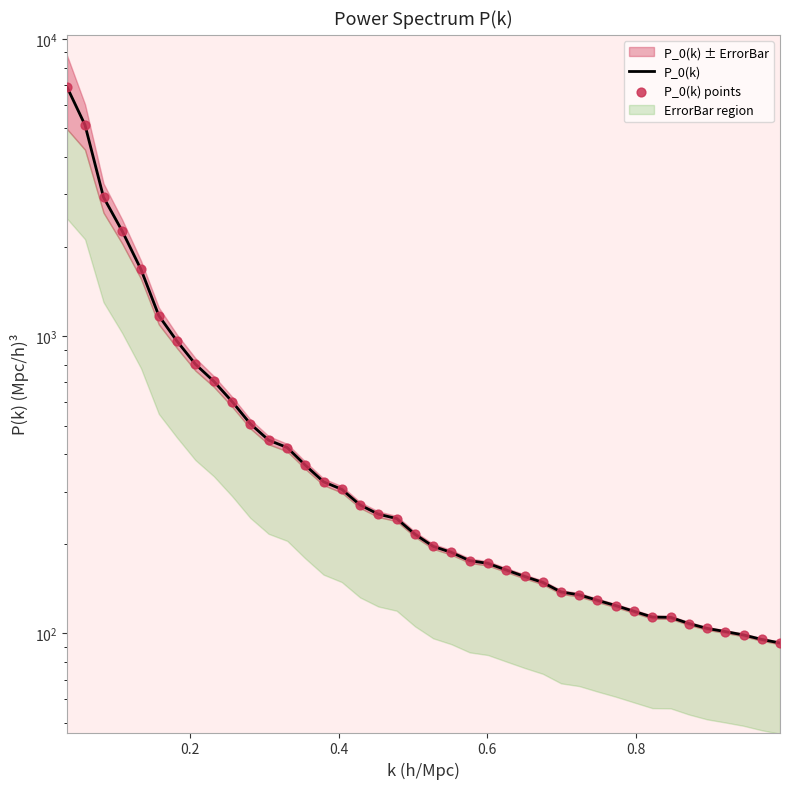

Which series reaches the minimum Y coordinate?

P_0(k)